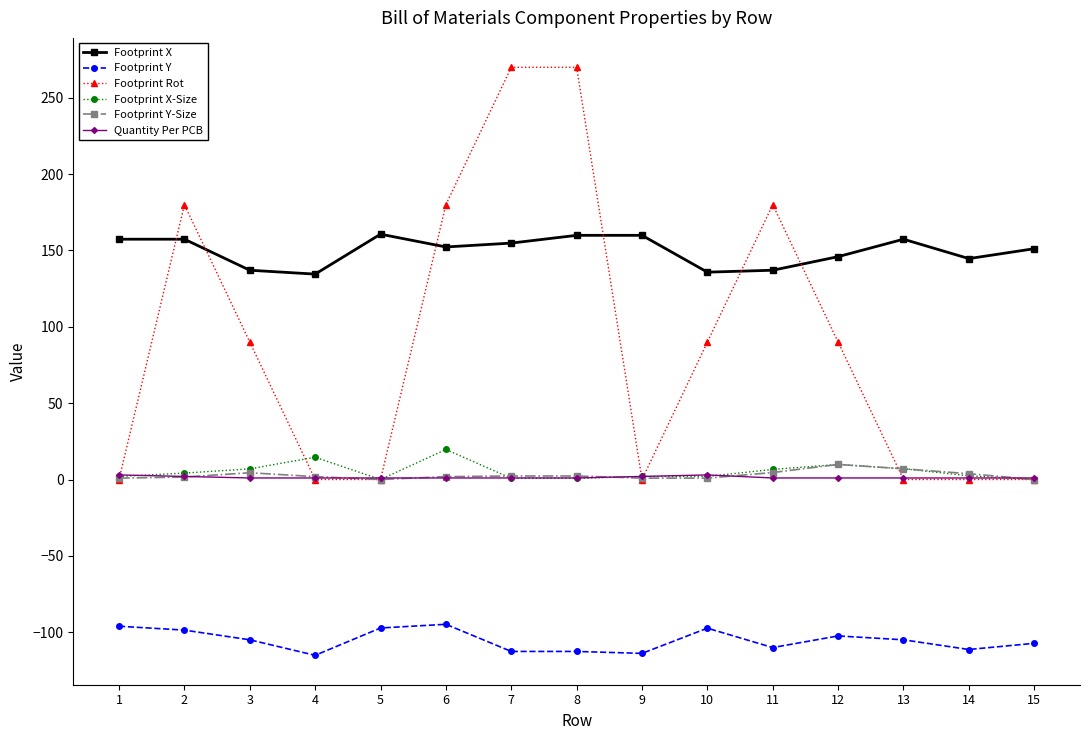

Is the value of Footprint Rot at 6 greater than the value of Footprint X-Size at 11?

Yes